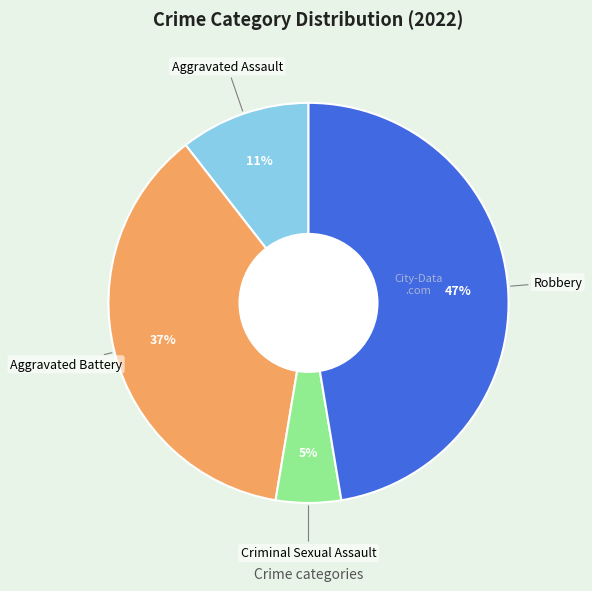

Is there a majority slice in this chart?

No